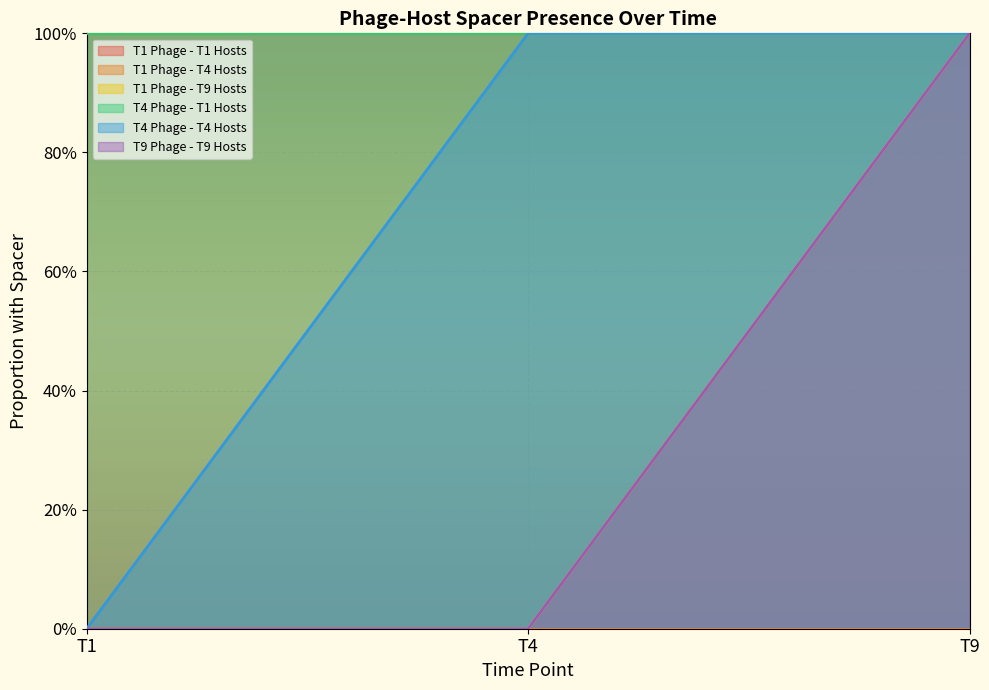

Does the chart display data point markers on the line(s)?

No